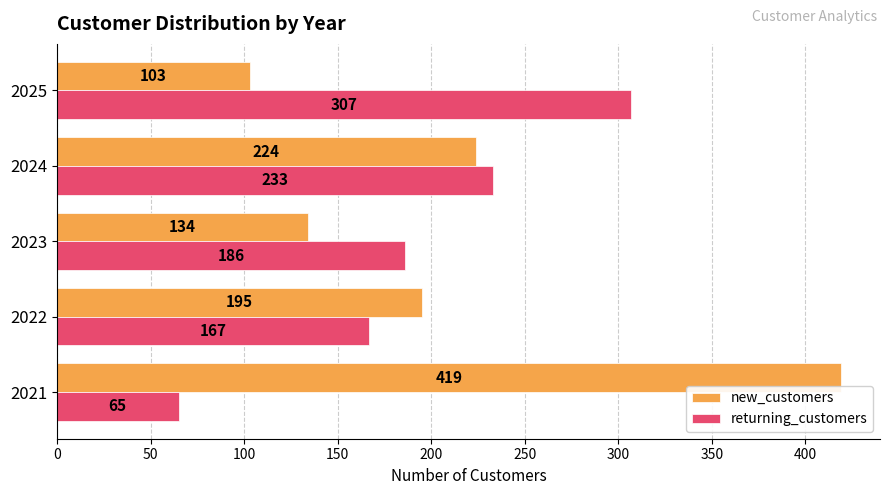

At how many categories does at least one series exceed 210?

3